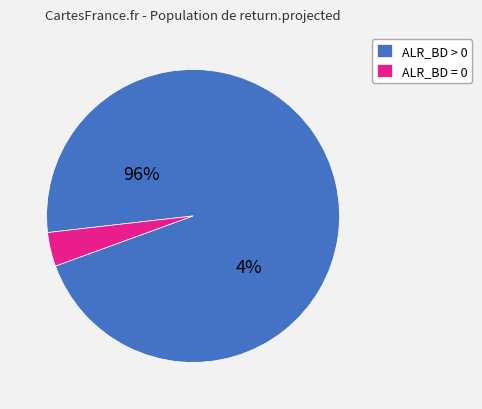

Is it true that 5 is 1% of the pie?

False